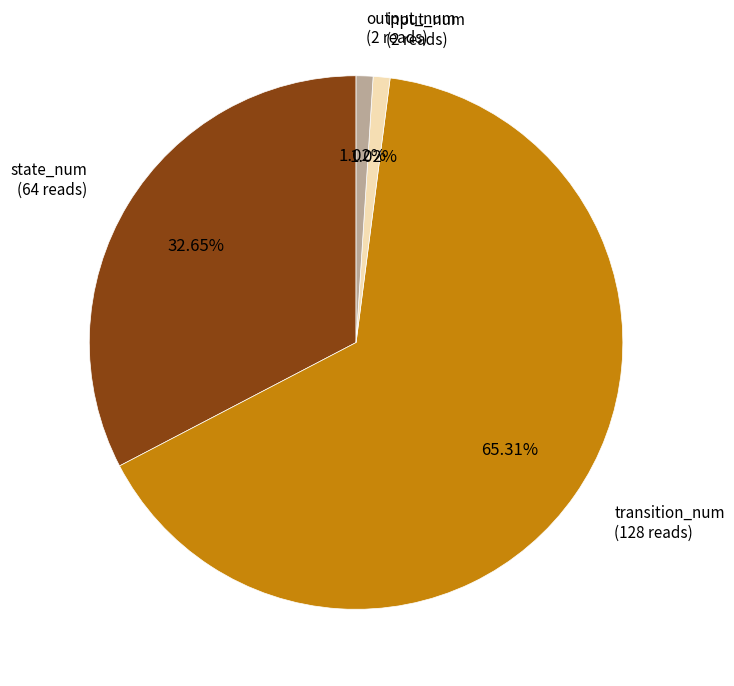

What is the ratio of the value at state_num (64 reads) to the value at transition_num (128 reads)?

0.5